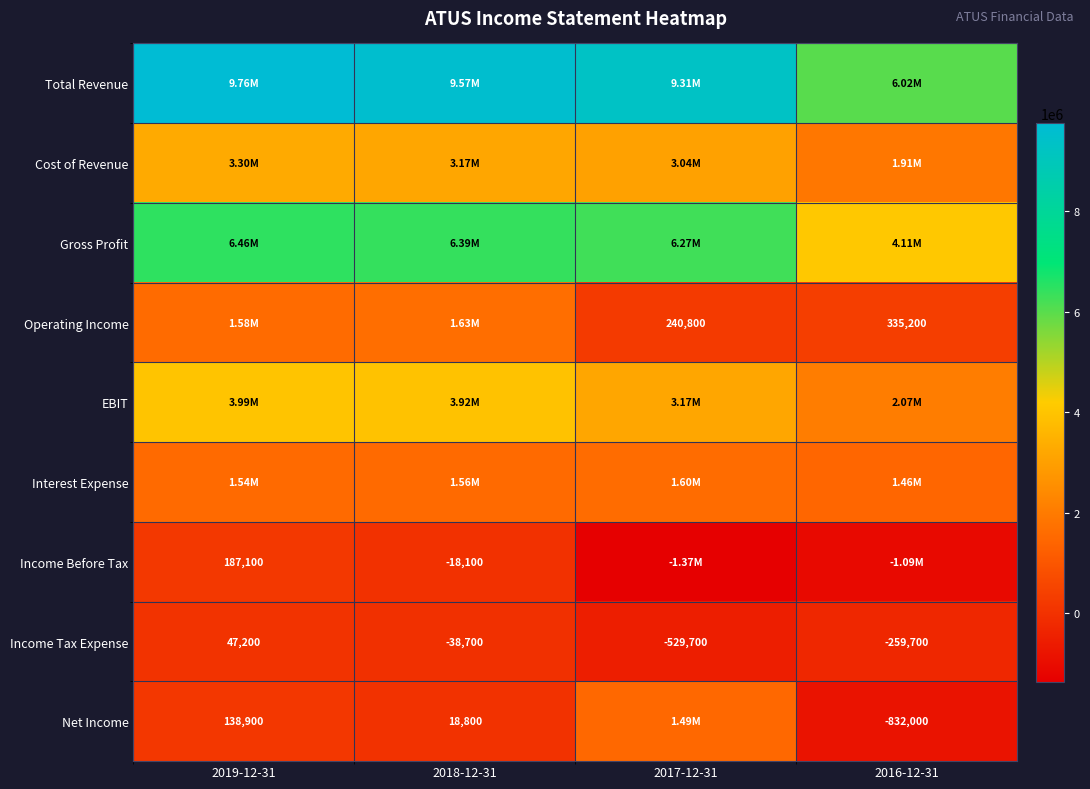

What is the spread (max minus min) of values at 2019-12-31?

9713700